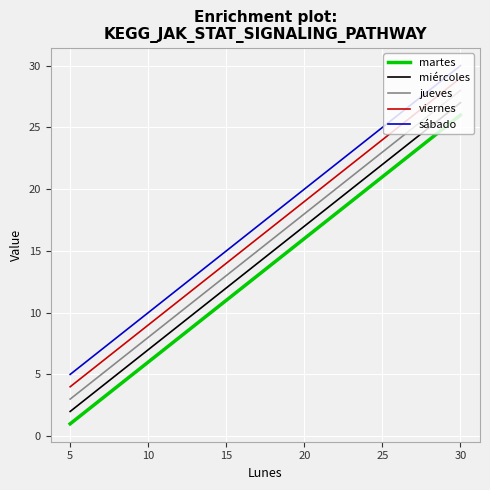

Where is jueves nearest to the value 15?

15